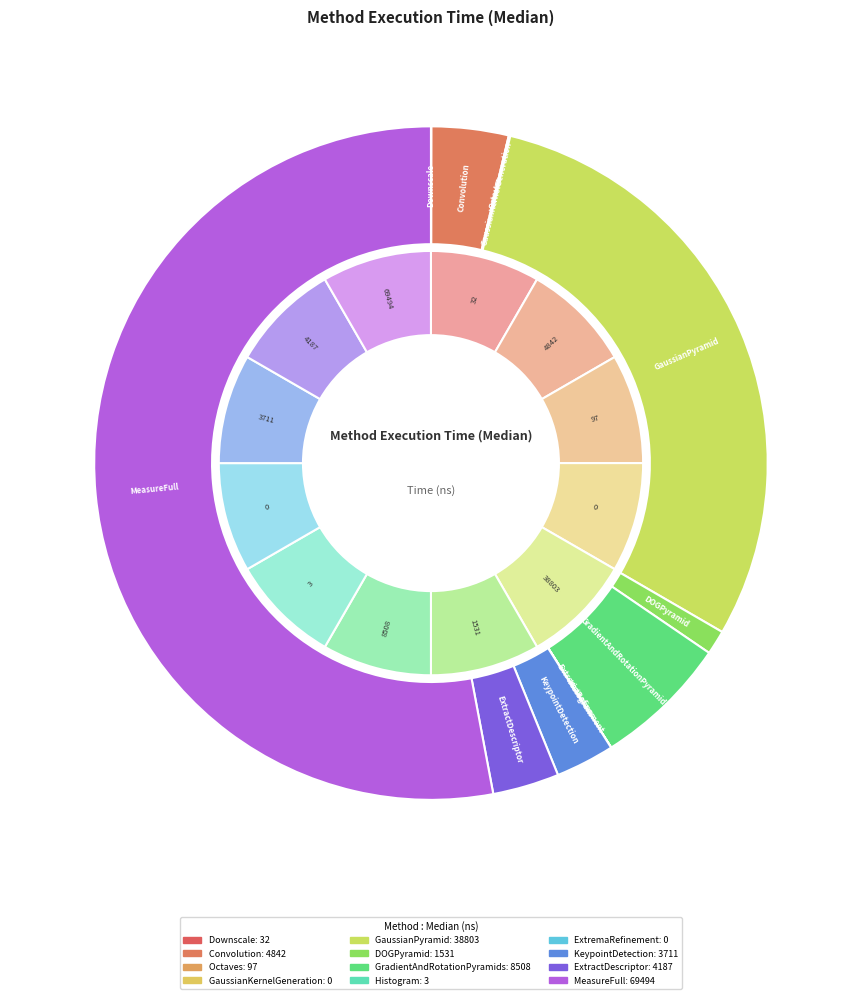

Which slice is the smallest?

eth_GaussianKernelGeneration